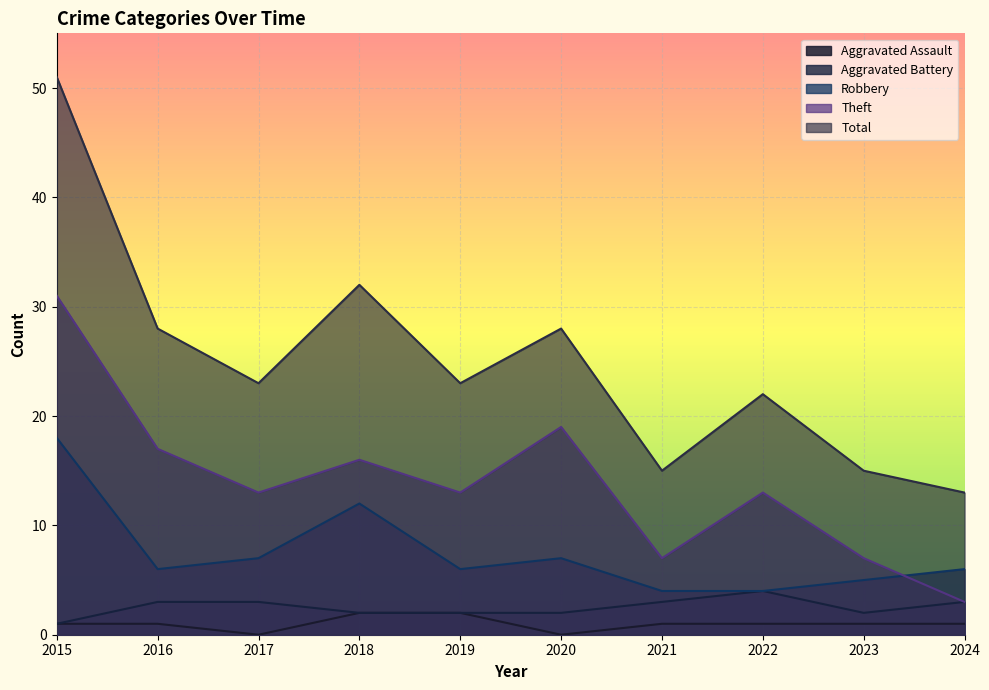

How many lines are shown in the chart?

5